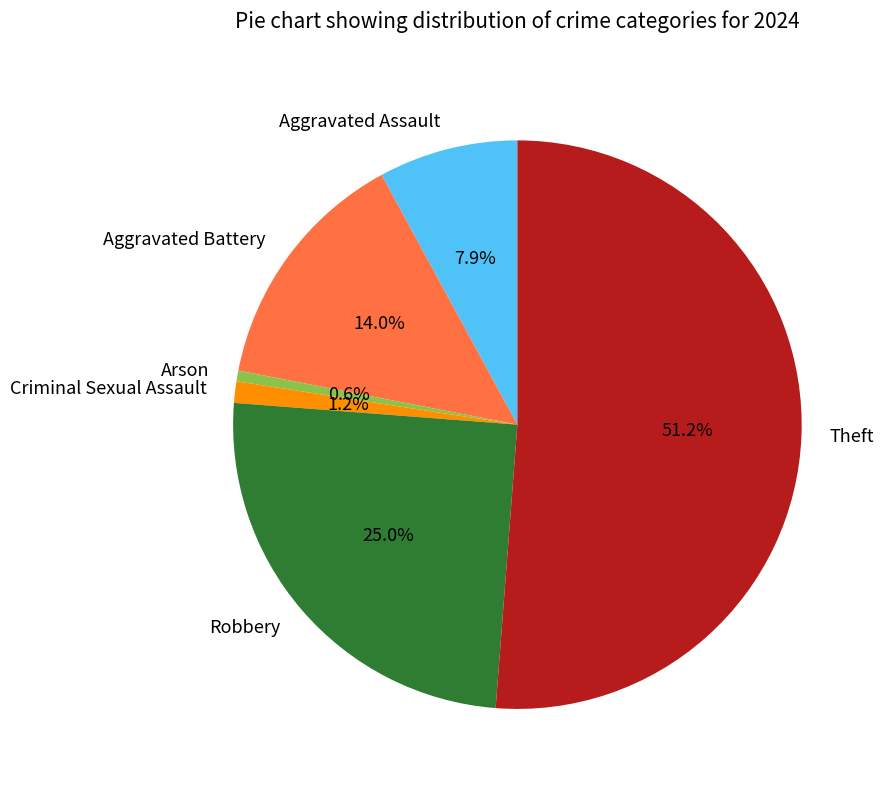

Do Aggravated Battery and Robbery together represent more than half of the pie?

No